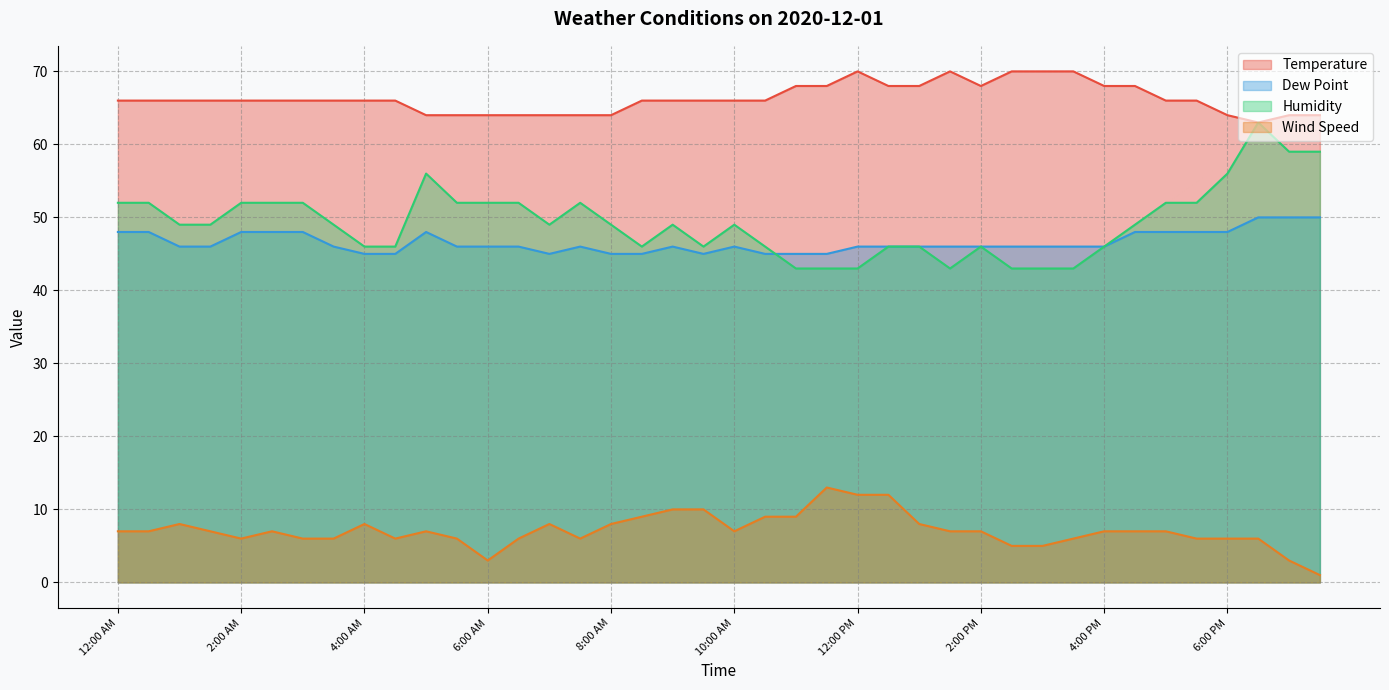

The value of Wind Speed at 7:30 AM is 4. True or false?

False